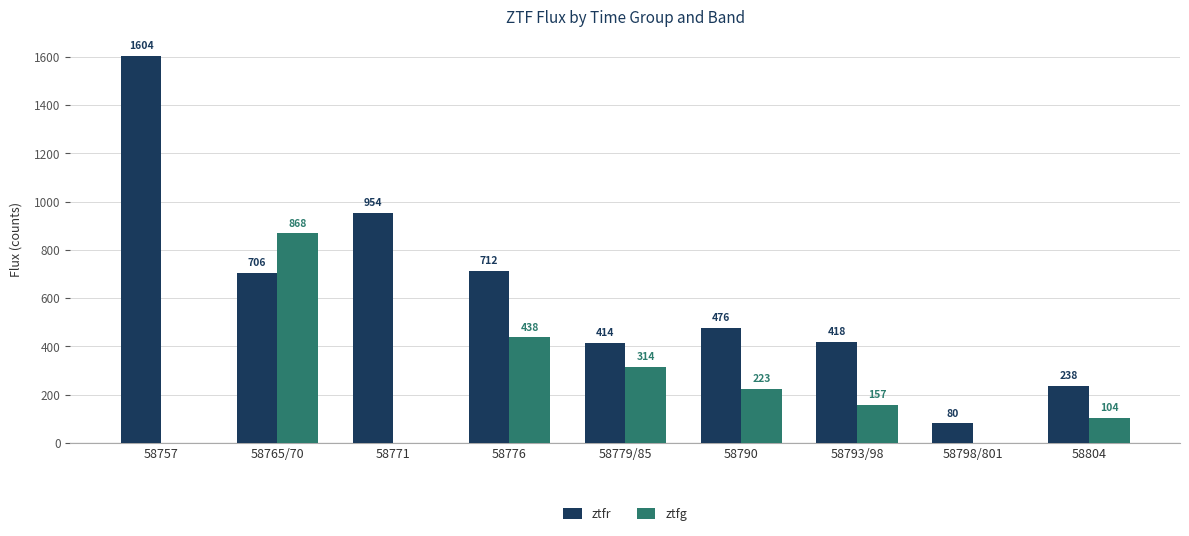

What is the maximum value shown in the chart?

1603.7